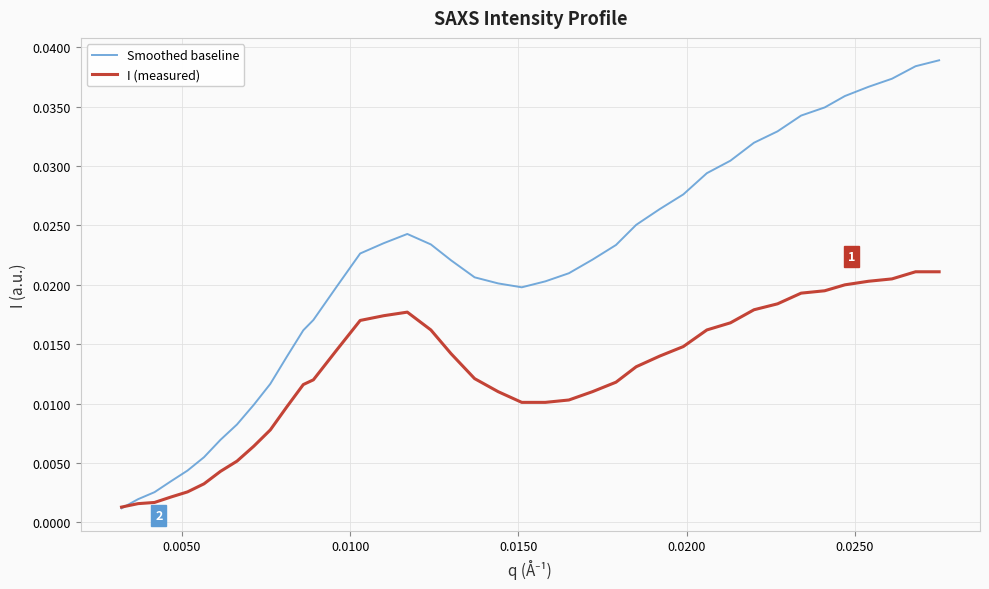

Which series has the widest spread of values?

Smoothed baseline